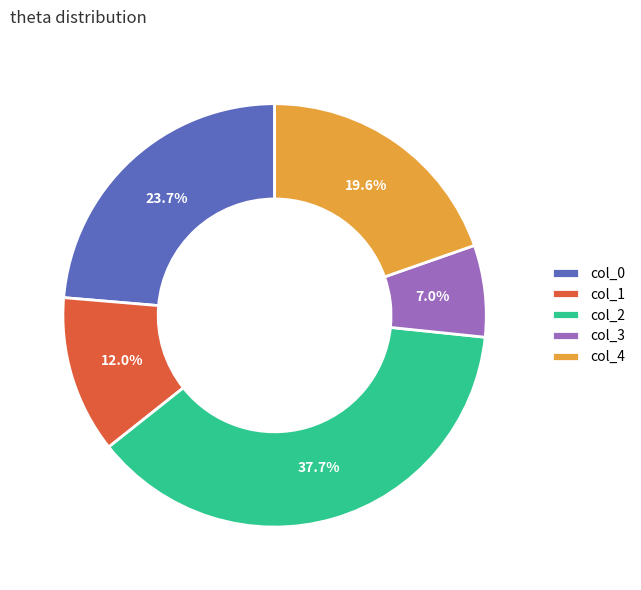

What is the largest slice in the pie chart?

col_2